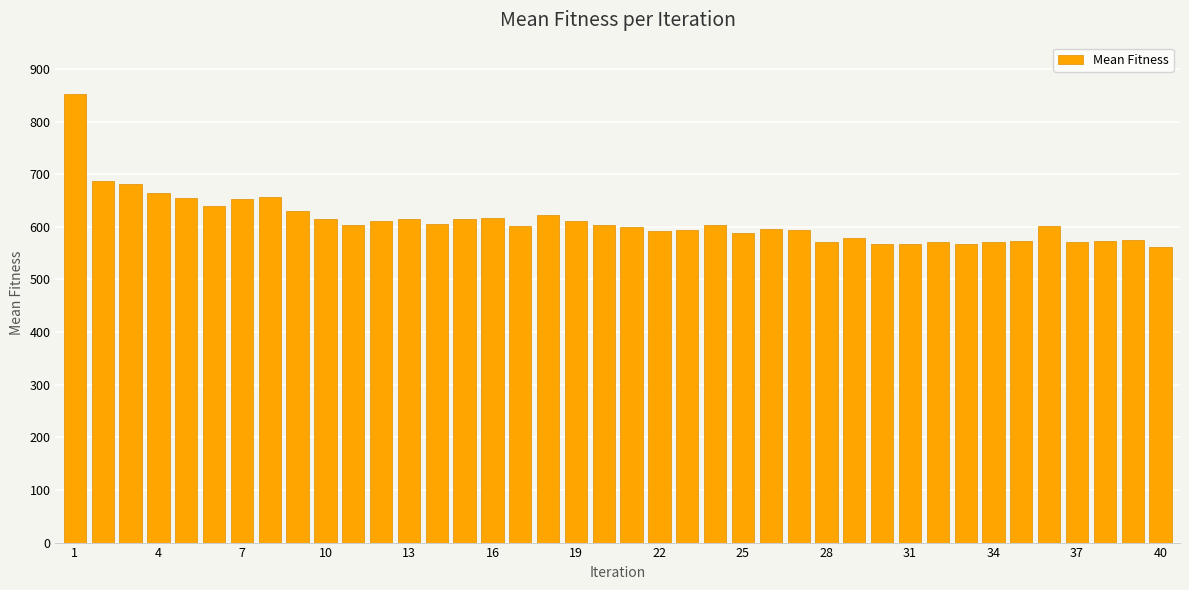

What is the minimum value shown in the chart?

562